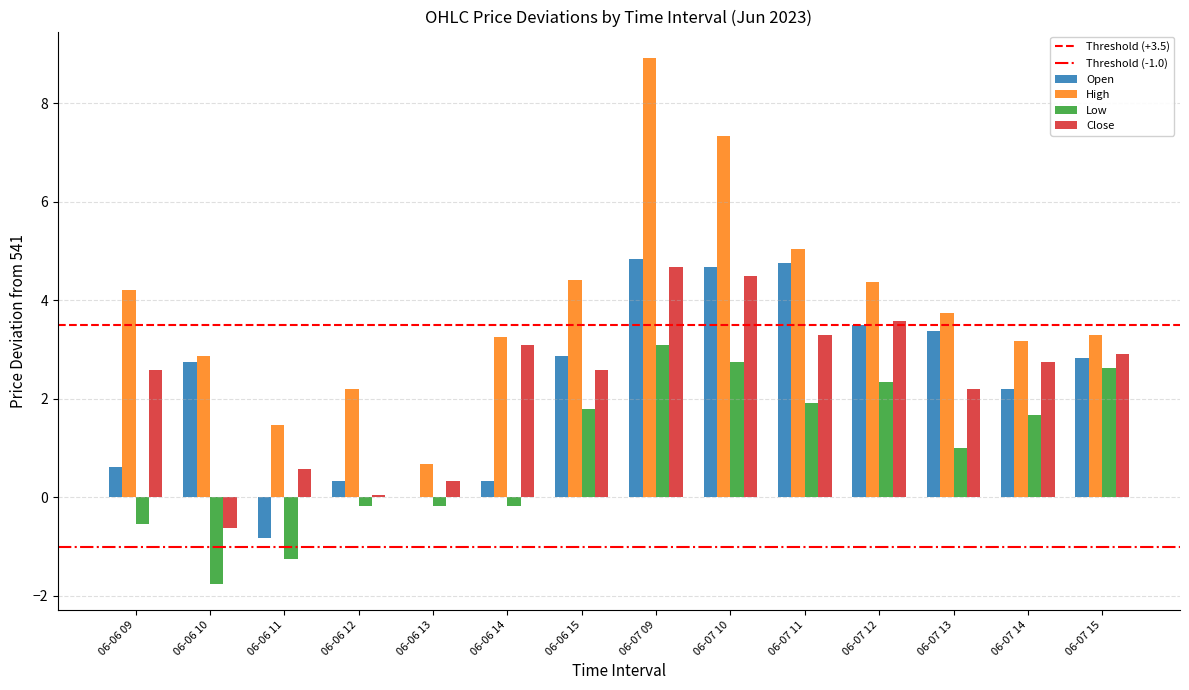

Read the Close value at 06-07 12.

3.6